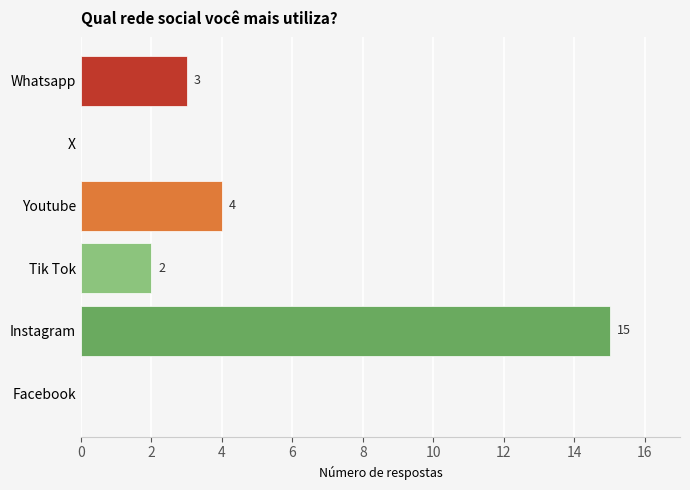

How many distinct data groups are displayed?

1